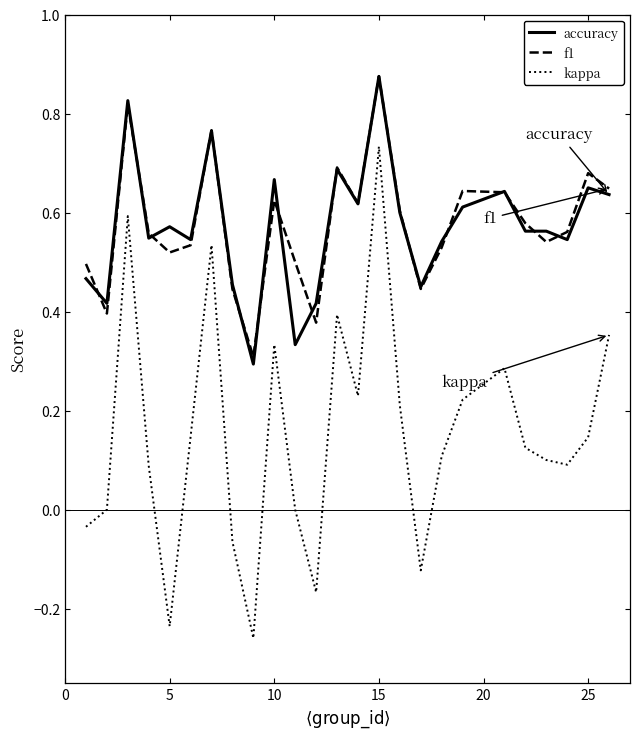

Is this an area chart (filled region under the line)?

No